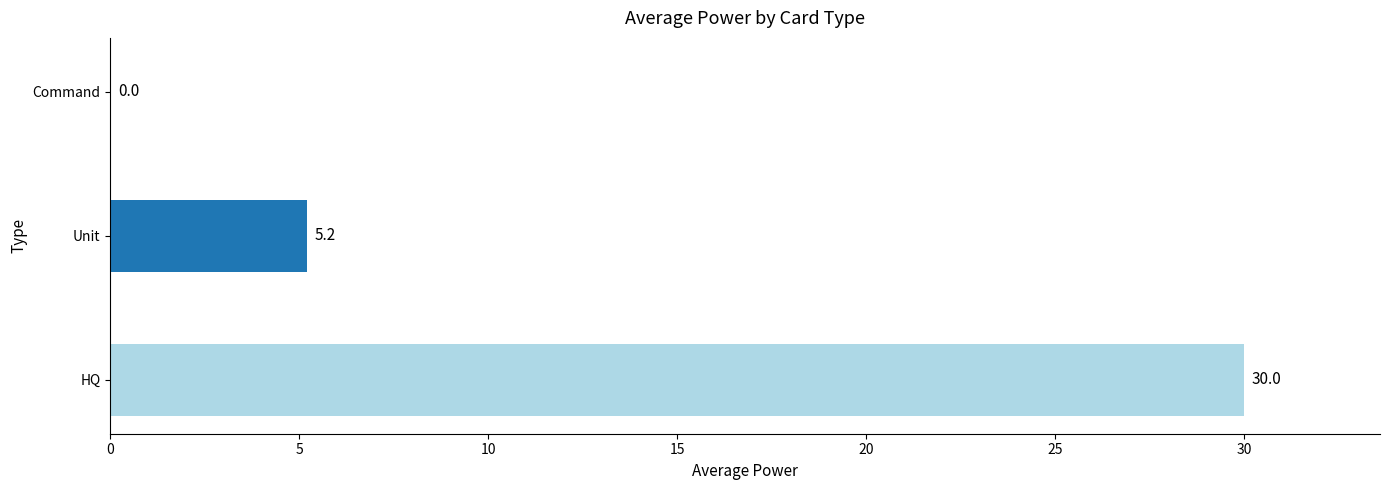

Between Command and Unit, which is larger?

Unit